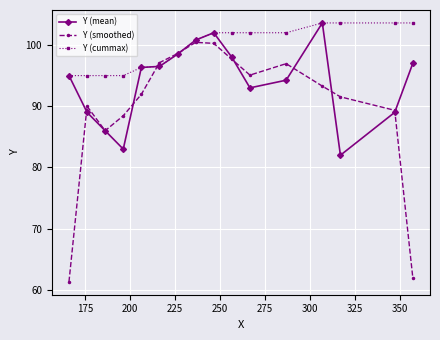

What is the highest value of the Y (smoothed) series?

100.4